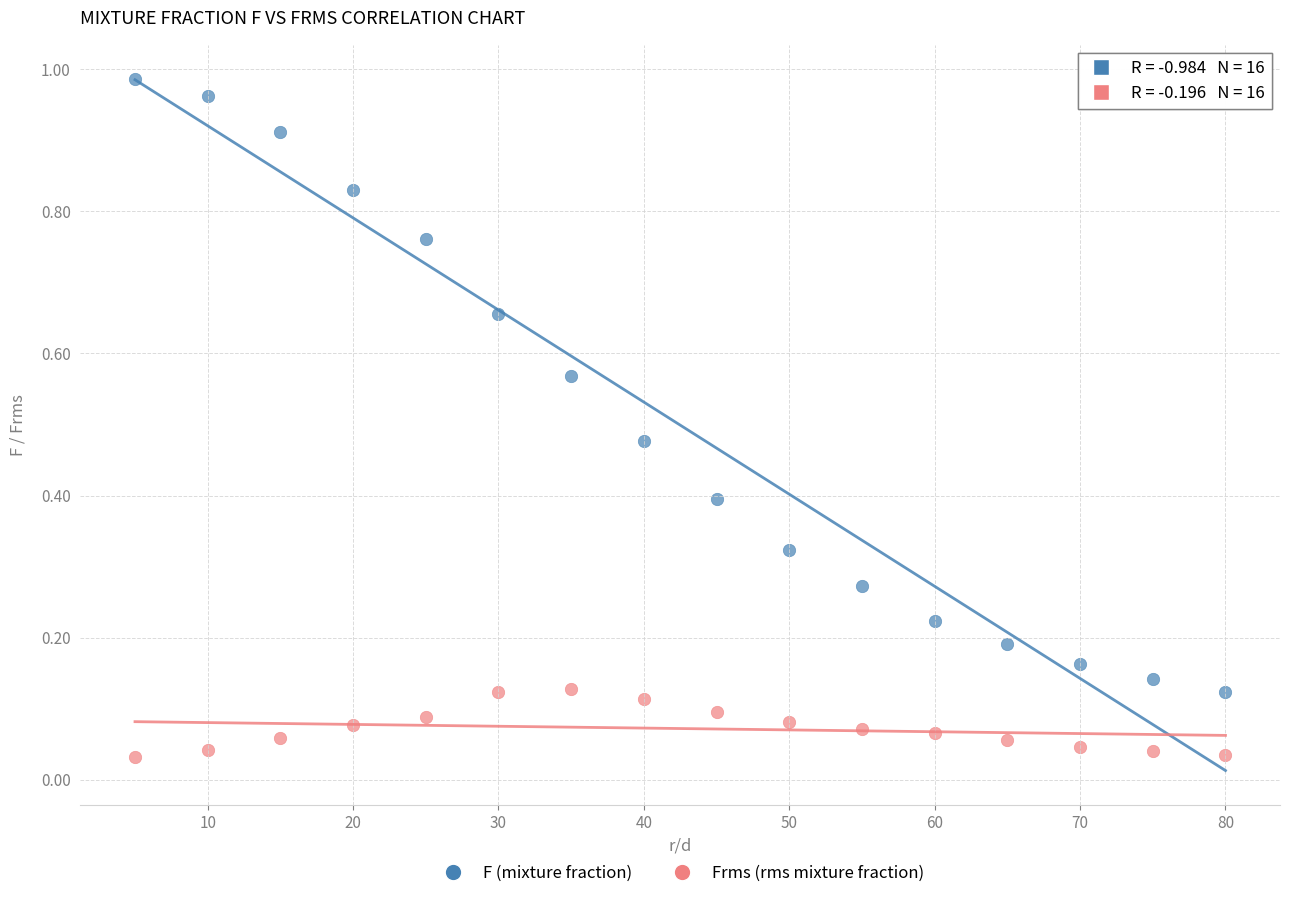

Across all data points, what is the range of X values (max minus min)?

75.0